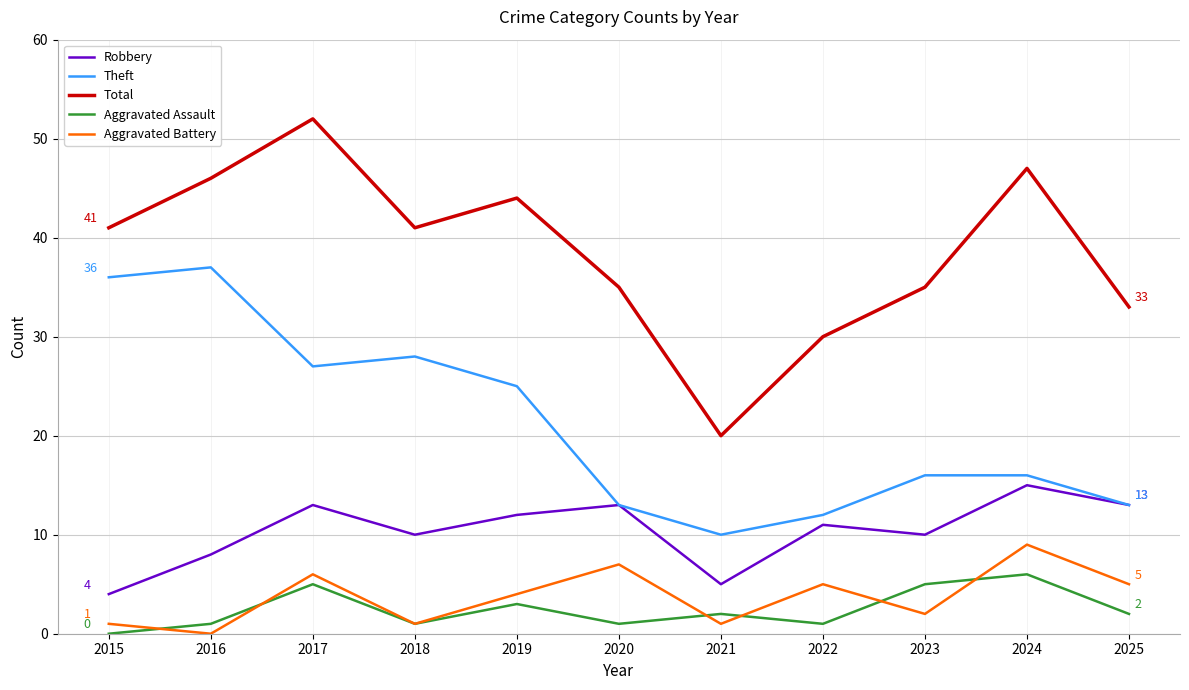

True or false: Aggravated Assault and Robbery cross at least once.

False